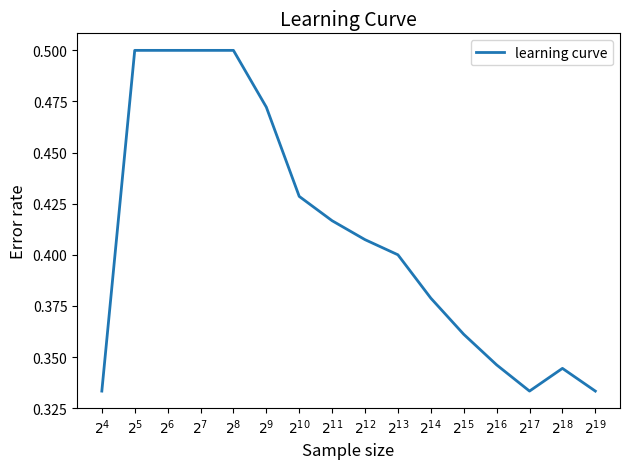

Is this an area chart (filled region under the line)?

No